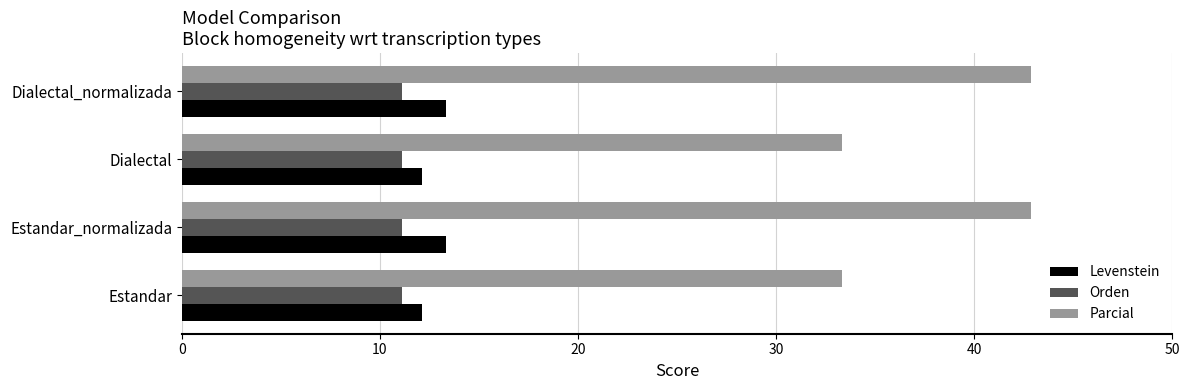

Count the number of categories in the chart.

4